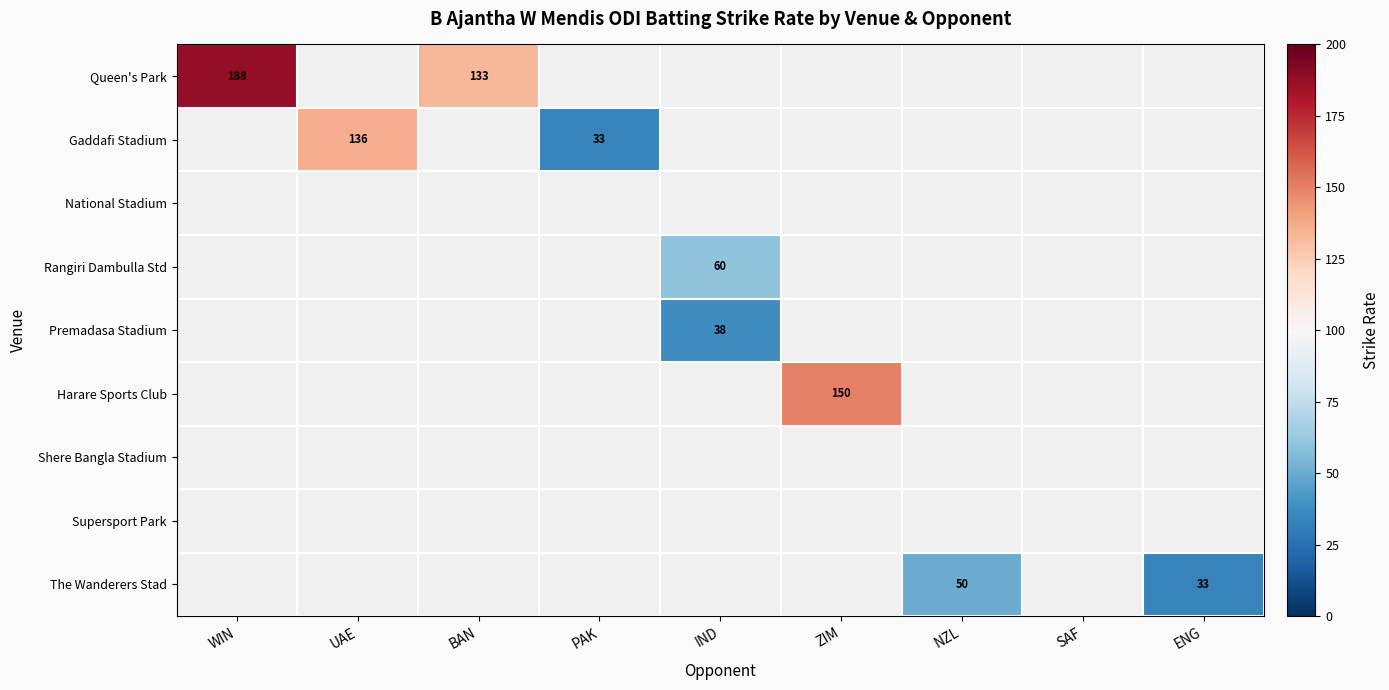

Between WIN and IND, which series saw the biggest shift?

Queen's Park